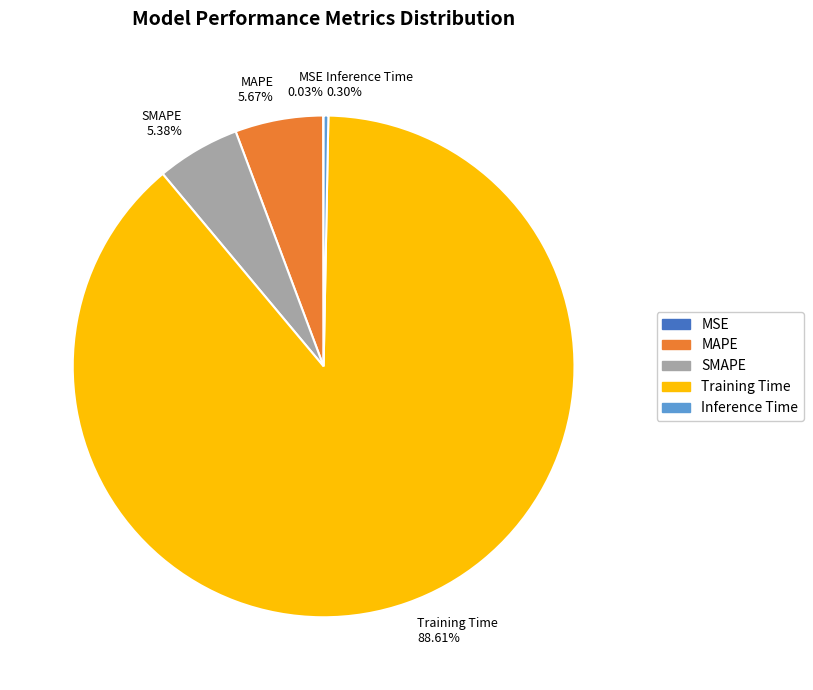

Do Training Time and MAPE together represent more than half of the pie?

Yes